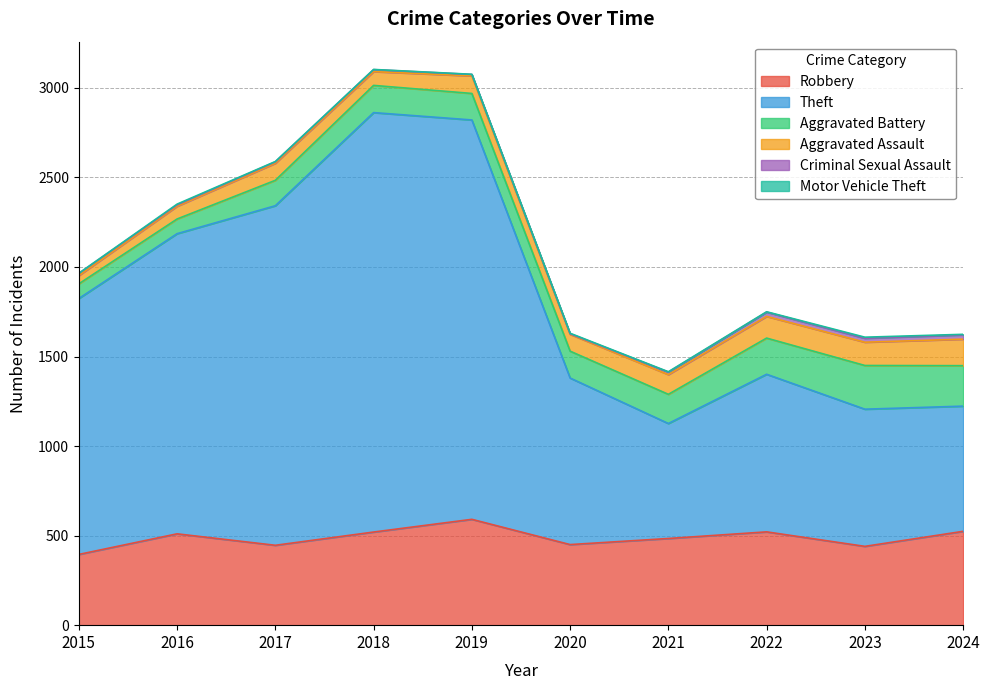

What is the total value across all series at 2018?

3103